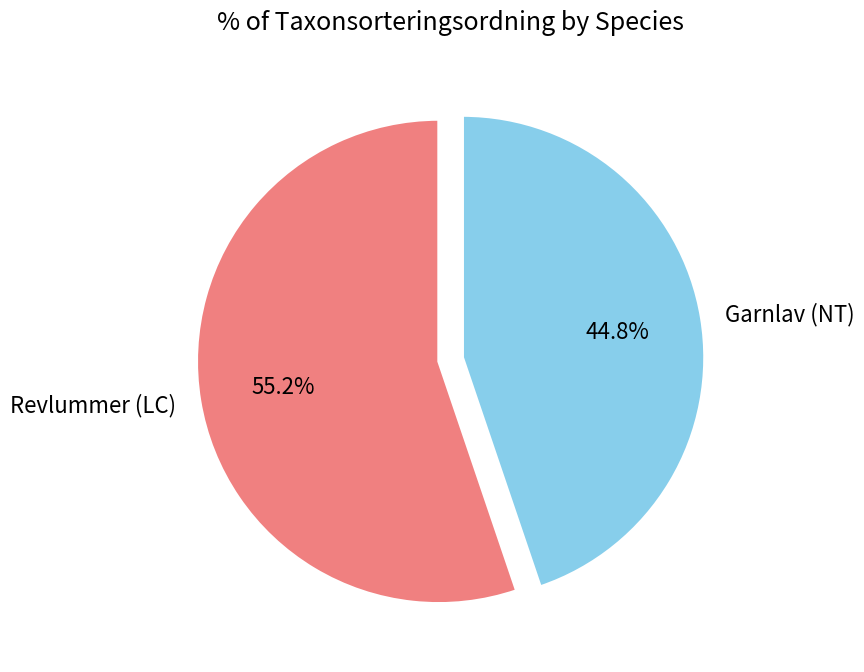

Rank the categories by value from lowest to highest.

Garnlav (NT), Revlummer (LC)